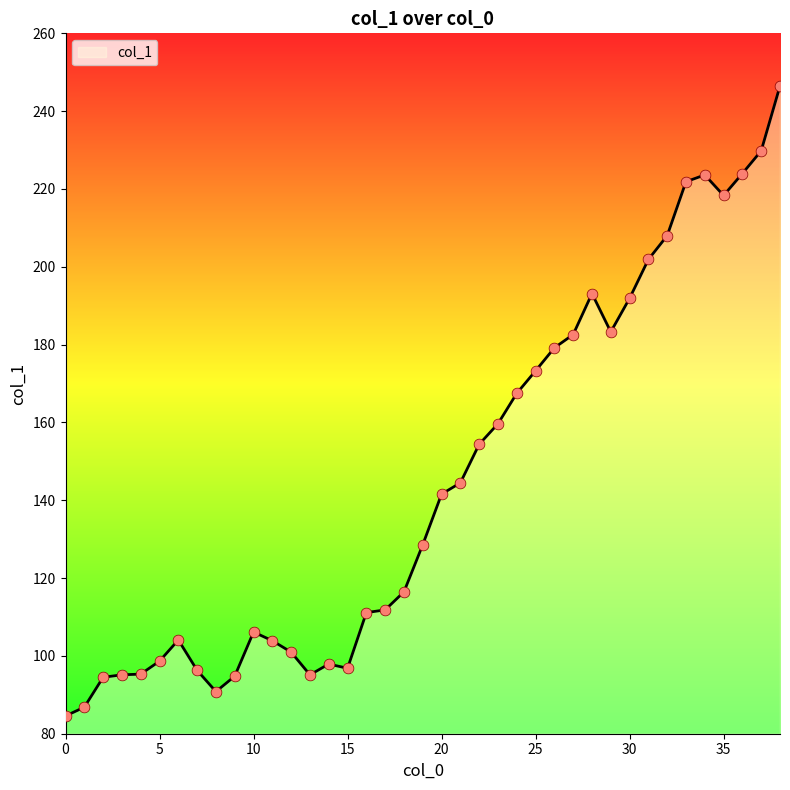

What is the greatest value displayed?

246.5